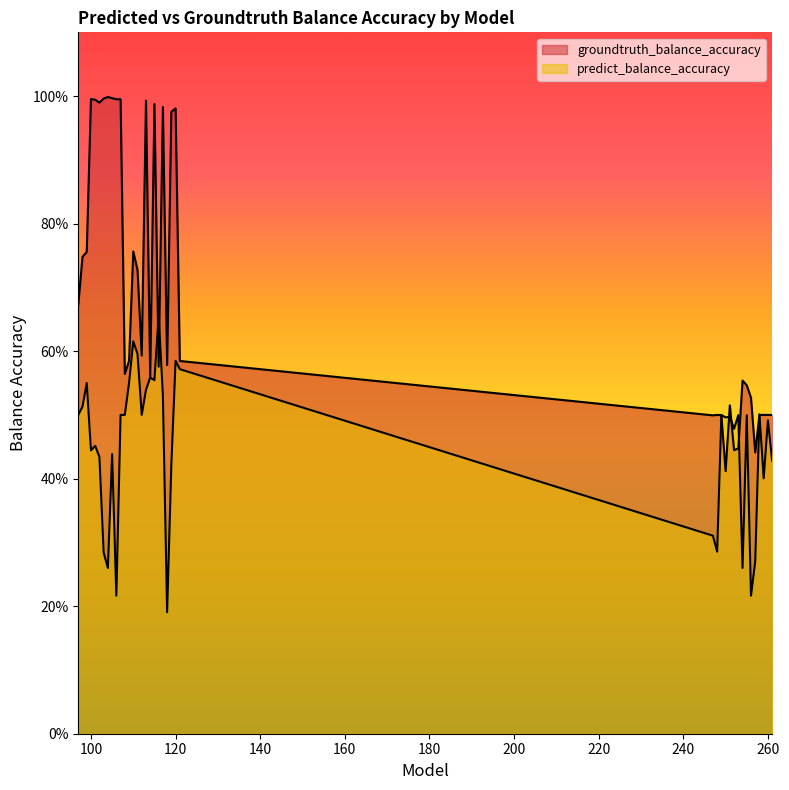

At how many categories does at least one series exceed 0?

40